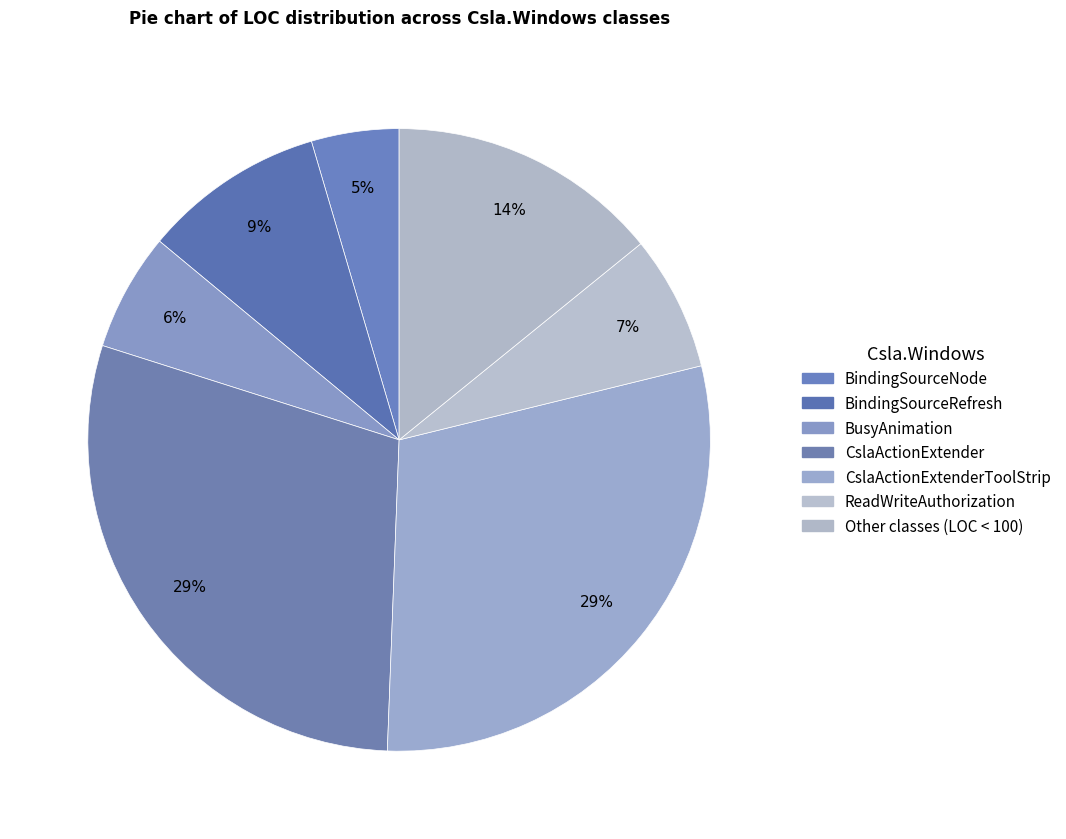

How many slices are in this pie chart?

7